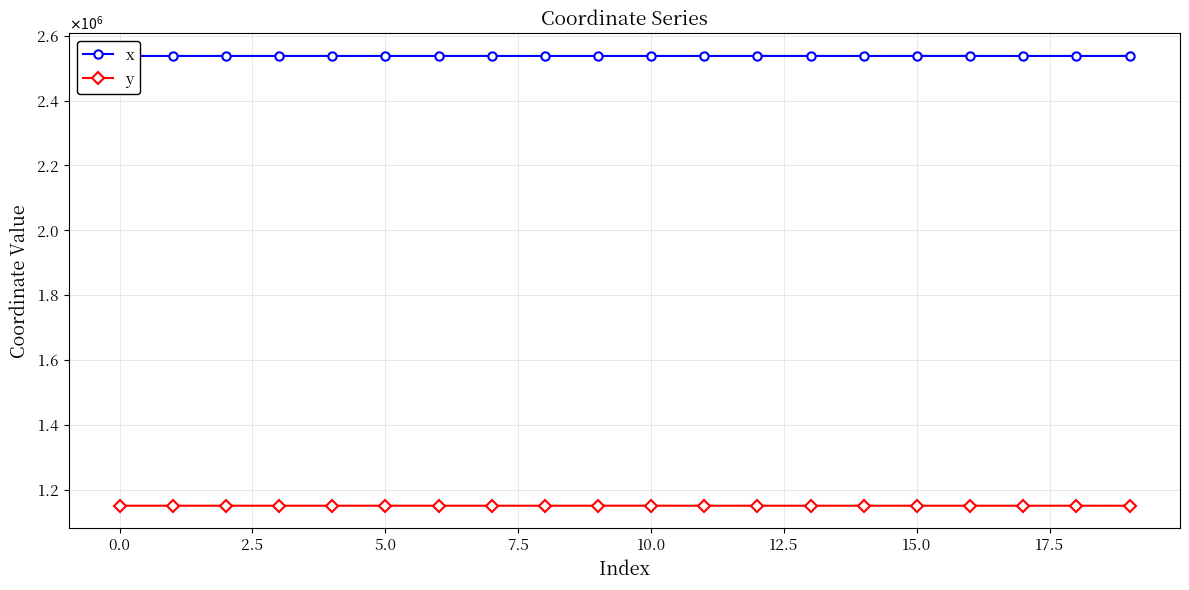

List the series in order of their peak value, highest first.

x, y